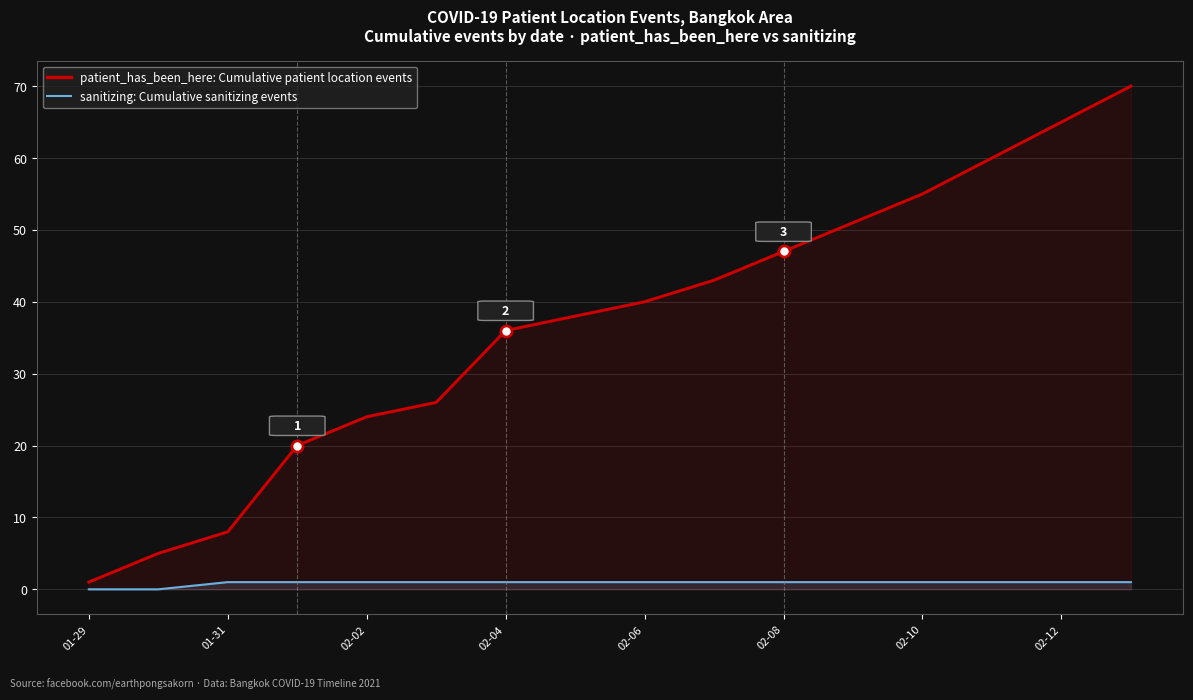

What position from the right is 9?

7